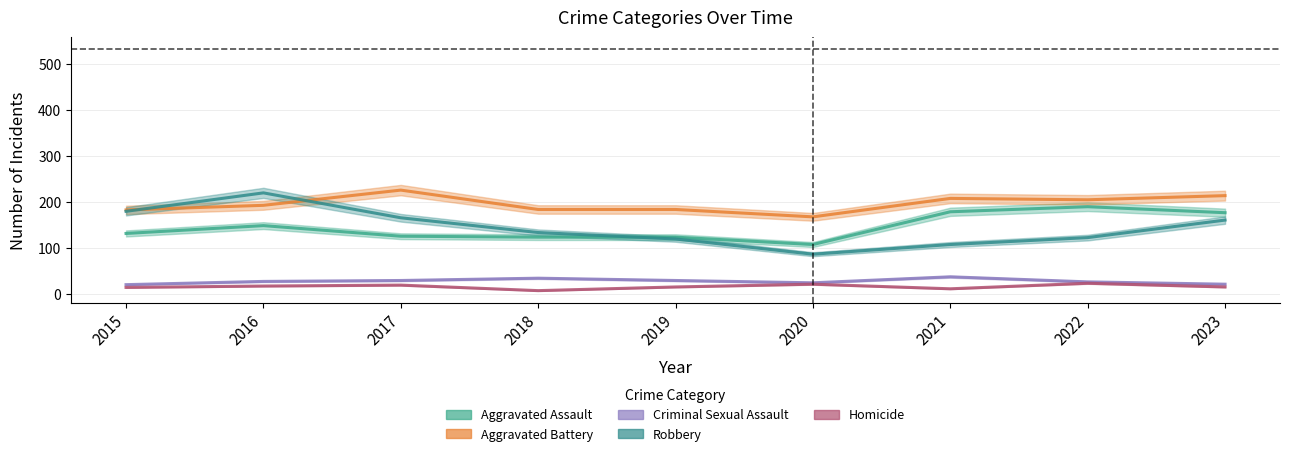

At how many categories does at least one series exceed 132?

9